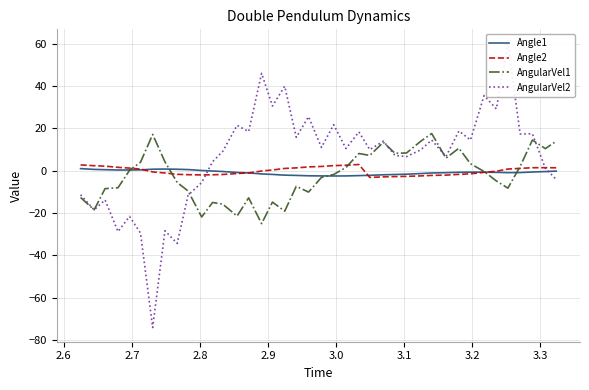

What is the highest value of the AngularVel1 series?

17.6